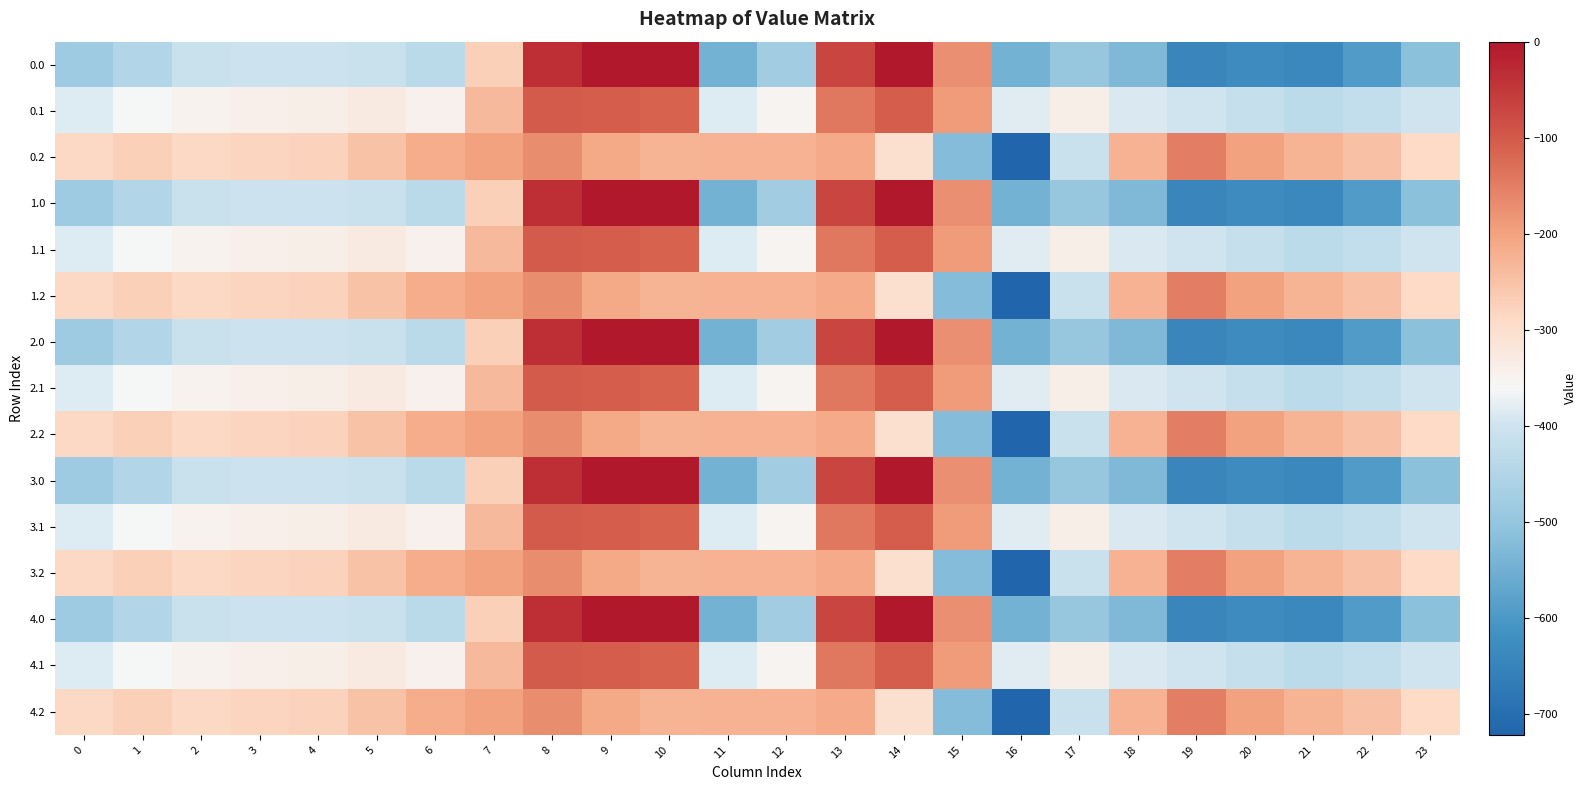

Reading left to right, extract all data points from this chart.

0.0: 0=-482.0	1=-449.5	2=-410.3	3=-404.4	4=-404.9	5=-410.8	6=-435.0	7=-270.7	8=-35.0	9=0.0	10=0.0	11=-544.3	12=-477.2	13=-70.2	14=-0.3	15=-172.8	16=-545.4	17=-493.8	18=-529.6	19=-644.5	20=-629.9	21=-638.4	22=-592.3	23=-511.3
0.1: 0=-384.6	1=-361.1	2=-347.9	3=-342.7	4=-339.6	5=-329.5	6=-345.2	7=-234.9	8=-102.3	9=-104.8	10=-114.0	11=-384.7	12=-350.8	13=-141.2	14=-105.5	15=-190.4	16=-380.5	17=-340.1	18=-388.5	19=-399.7	20=-414.5	21=-432.4	22=-419.9	23=-399.4
0.2: 0=-287.1	1=-272.7	2=-285.5	3=-281.0	4=-274.4	5=-248.1	6=-216.4	7=-199.0	8=-169.5	9=-209.6	10=-228.0	11=-225.2	12=-224.3	13=-212.2	14=-301.9	15=-522.2	16=-721.2	17=-409.5	18=-223.1	19=-151.1	20=-199.2	21=-226.4	22=-247.4	23=-287.5
1.0: 0=-482.0	1=-449.5	2=-410.3	3=-404.4	4=-404.9	5=-410.8	6=-435.0	7=-270.7	8=-35.0	9=0.0	10=0.0	11=-544.3	12=-477.2	13=-70.2	14=-0.3	15=-172.8	16=-545.4	17=-493.8	18=-529.6	19=-644.5	20=-629.9	21=-638.4	22=-592.3	23=-511.3
1.1: 0=-384.6	1=-361.1	2=-347.9	3=-342.7	4=-339.6	5=-329.5	6=-345.2	7=-234.9	8=-102.3	9=-104.8	10=-114.0	11=-384.7	12=-350.8	13=-141.2	14=-105.5	15=-190.4	16=-380.5	17=-340.1	18=-388.5	19=-399.7	20=-414.5	21=-432.4	22=-419.9	23=-399.4
1.2: 0=-287.1	1=-272.7	2=-285.5	3=-281.0	4=-274.4	5=-248.1	6=-216.4	7=-199.0	8=-169.5	9=-209.6	10=-228.0	11=-225.2	12=-224.3	13=-212.2	14=-301.9	15=-522.2	16=-721.2	17=-409.5	18=-223.1	19=-151.1	20=-199.2	21=-226.4	22=-247.4	23=-287.5
2.0: 0=-482.0	1=-449.5	2=-410.3	3=-404.4	4=-404.9	5=-410.8	6=-435.0	7=-270.7	8=-35.0	9=0.0	10=0.0	11=-544.3	12=-477.2	13=-70.2	14=-0.3	15=-172.8	16=-545.4	17=-493.8	18=-529.6	19=-644.5	20=-629.9	21=-638.4	22=-592.3	23=-511.3
2.1: 0=-384.6	1=-361.1	2=-347.9	3=-342.7	4=-339.6	5=-329.5	6=-345.2	7=-234.9	8=-102.3	9=-104.8	10=-114.0	11=-384.7	12=-350.8	13=-141.2	14=-105.5	15=-190.4	16=-380.5	17=-340.1	18=-388.5	19=-399.7	20=-414.5	21=-432.4	22=-419.9	23=-399.4
2.2: 0=-287.1	1=-272.7	2=-285.5	3=-281.0	4=-274.4	5=-248.1	6=-216.4	7=-199.0	8=-169.5	9=-209.6	10=-228.0	11=-225.2	12=-224.3	13=-212.2	14=-301.9	15=-522.2	16=-721.2	17=-409.5	18=-223.1	19=-151.1	20=-199.2	21=-226.4	22=-247.4	23=-287.5
3.0: 0=-482.0	1=-449.5	2=-410.3	3=-404.4	4=-404.9	5=-410.8	6=-435.0	7=-270.7	8=-35.0	9=0.0	10=0.0	11=-544.3	12=-477.2	13=-70.2	14=-0.3	15=-172.8	16=-545.4	17=-493.8	18=-529.6	19=-644.5	20=-629.9	21=-638.4	22=-592.3	23=-511.3
3.1: 0=-384.6	1=-361.1	2=-347.9	3=-342.7	4=-339.6	5=-329.5	6=-345.2	7=-234.9	8=-102.3	9=-104.8	10=-114.0	11=-384.7	12=-350.8	13=-141.2	14=-105.5	15=-190.4	16=-380.5	17=-340.1	18=-388.5	19=-399.7	20=-414.5	21=-432.4	22=-419.9	23=-399.4
3.2: 0=-287.1	1=-272.7	2=-285.5	3=-281.0	4=-274.4	5=-248.1	6=-216.4	7=-199.0	8=-169.5	9=-209.6	10=-228.0	11=-225.2	12=-224.3	13=-212.2	14=-301.9	15=-522.2	16=-721.2	17=-409.5	18=-223.1	19=-151.1	20=-199.2	21=-226.4	22=-247.4	23=-287.5
4.0: 0=-482.0	1=-449.5	2=-410.3	3=-404.4	4=-404.9	5=-410.8	6=-435.0	7=-270.7	8=-35.0	9=0.0	10=0.0	11=-544.3	12=-477.2	13=-70.2	14=-0.3	15=-172.8	16=-545.4	17=-493.8	18=-529.6	19=-644.5	20=-629.9	21=-638.4	22=-592.3	23=-511.3
4.1: 0=-384.6	1=-361.1	2=-347.9	3=-342.7	4=-339.6	5=-329.5	6=-345.2	7=-234.9	8=-102.3	9=-104.8	10=-114.0	11=-384.7	12=-350.8	13=-141.2	14=-105.5	15=-190.4	16=-380.5	17=-340.1	18=-388.5	19=-399.7	20=-414.5	21=-432.4	22=-419.9	23=-399.4
4.2: 0=-287.1	1=-272.7	2=-285.5	3=-281.0	4=-274.4	5=-248.1	6=-216.4	7=-199.0	8=-169.5	9=-209.6	10=-228.0	11=-225.2	12=-224.3	13=-212.2	14=-301.9	15=-522.2	16=-721.2	17=-409.5	18=-223.1	19=-151.1	20=-199.2	21=-226.4	22=-247.4	23=-287.5